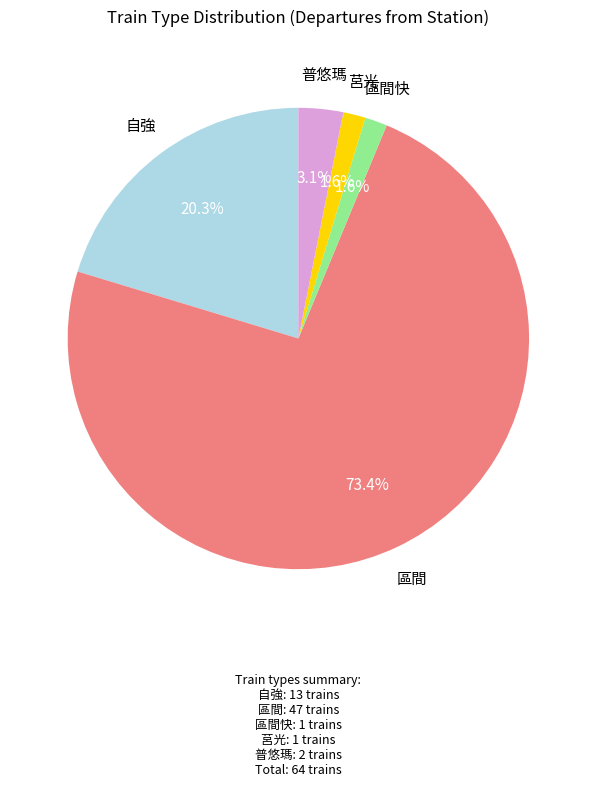

Does any single category account for the majority?

Yes